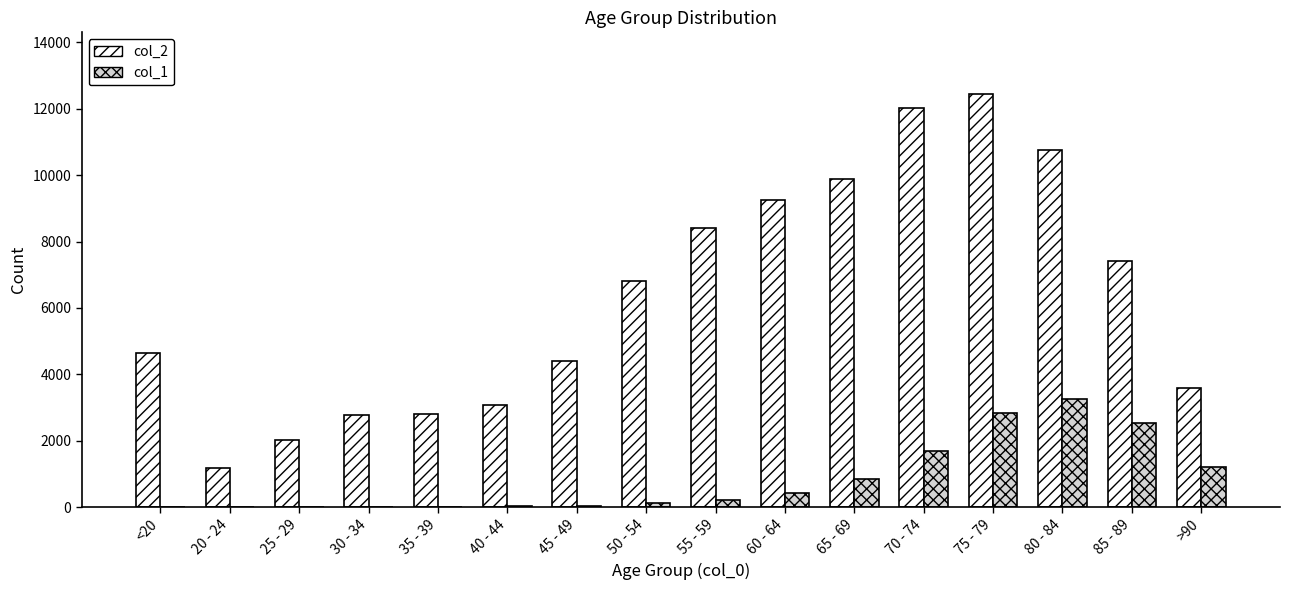

How many distinct data groups are displayed?

2